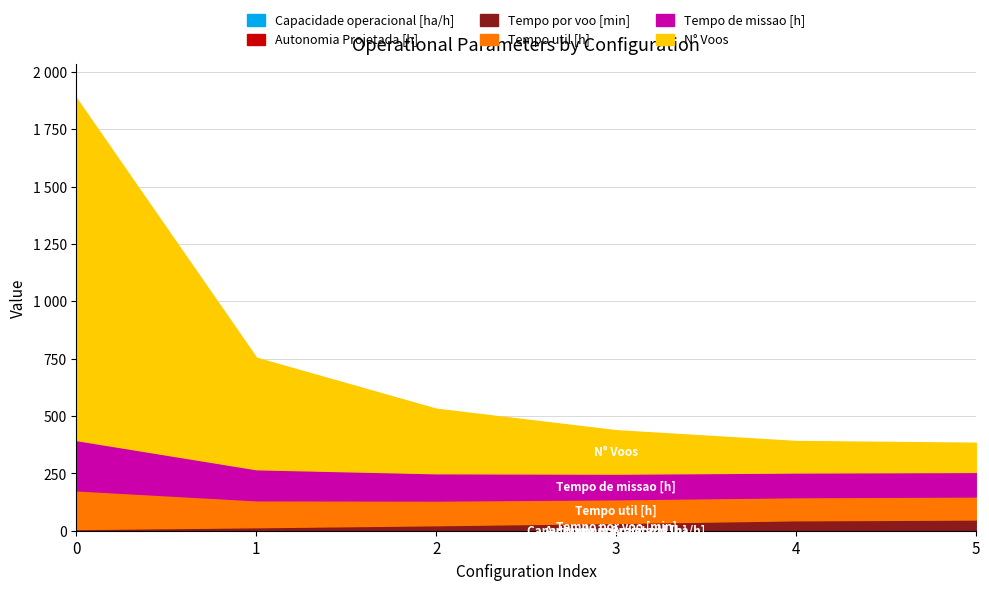

List the series in order of their peak value, highest first.

N° Voos, Tempo de missao [h], Tempo util [h], Tempo por voo [min], Capacidade operacional [ha/h], Autonomia Projetada [h]